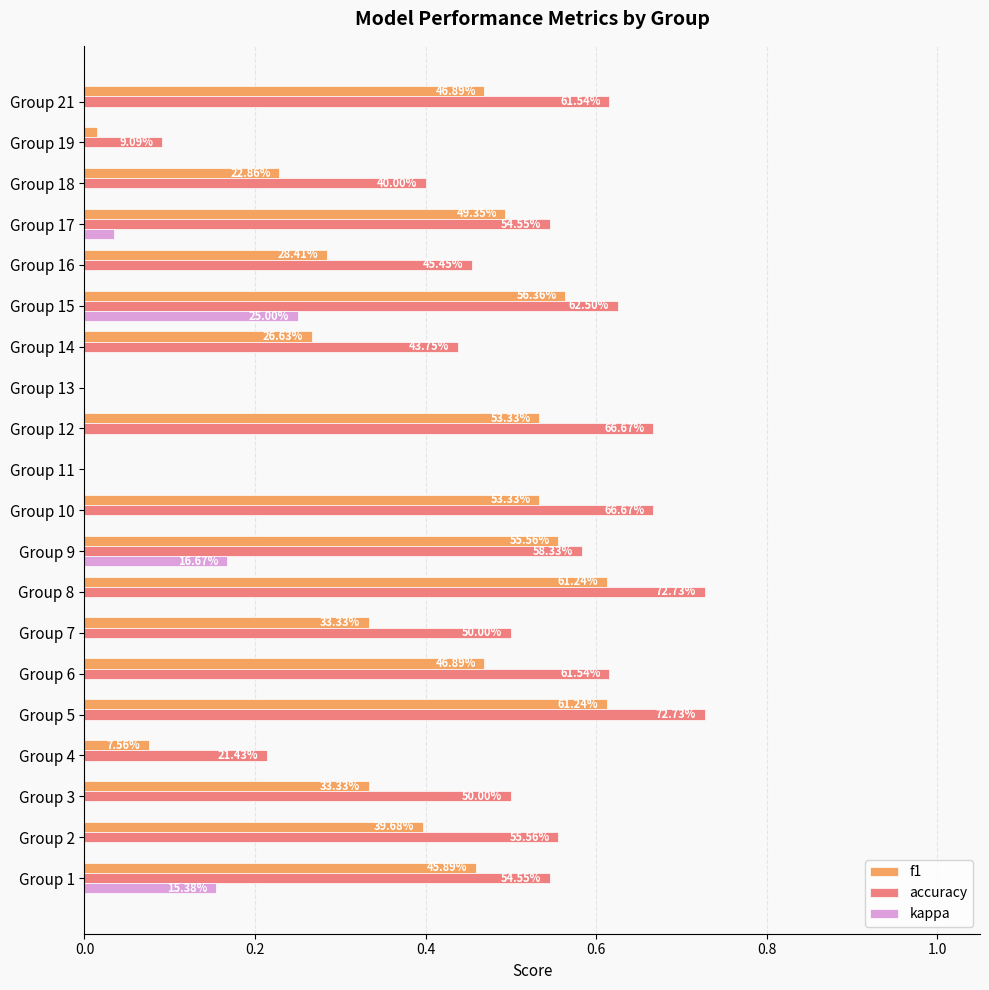

What is the average value of the accuracy series?

0.5